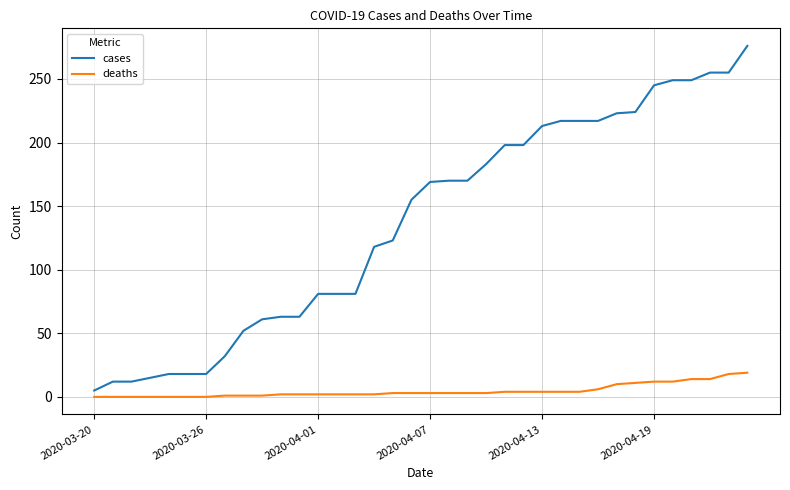

List the series in order of their peak value, highest first.

cases, deaths